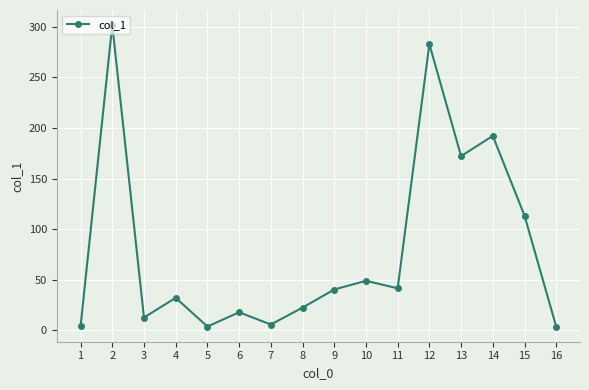

What is the ratio of the value at 2 to the value at 15?

2.7